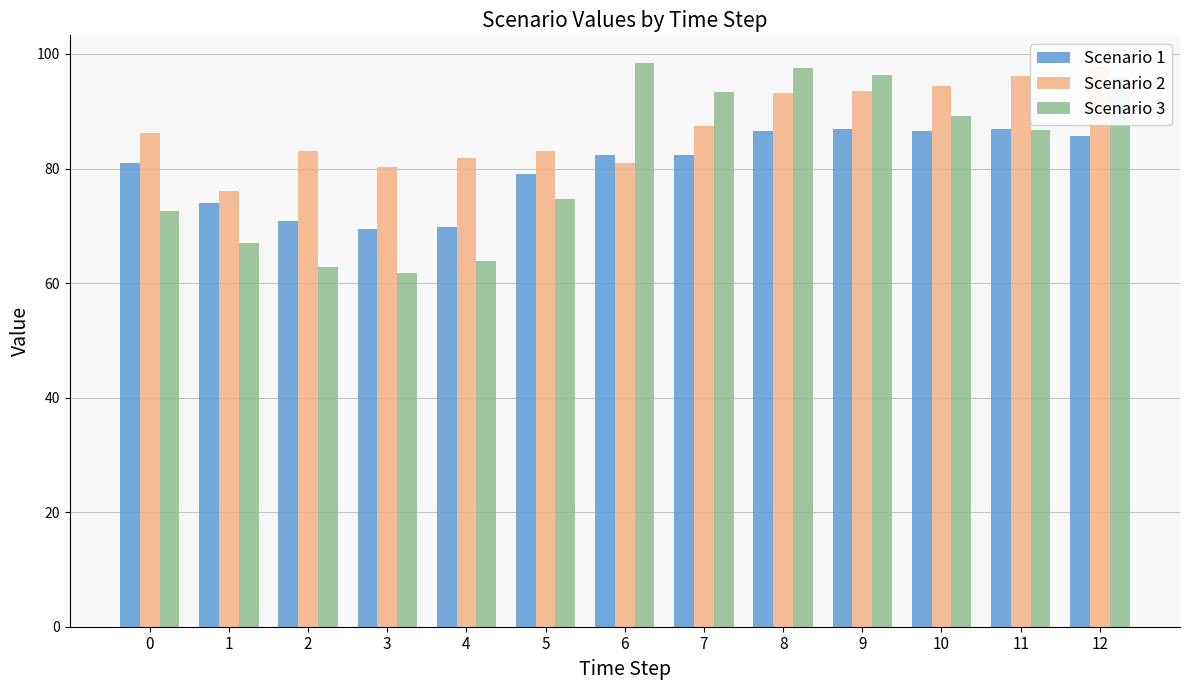

Rank the categories by Scenario 1 value from lowest to highest.

3, 4, 2, 1, 5, 0, 6, 7, 12, 8, 10, 9, 11